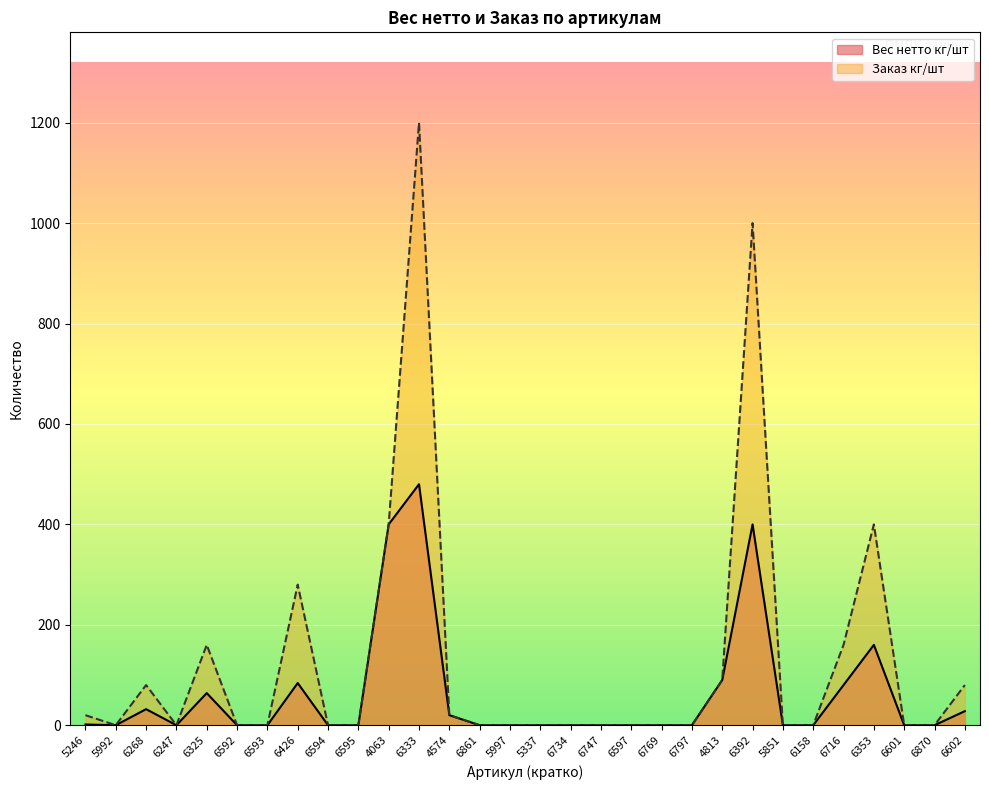

How many categories are shown in the chart?

30